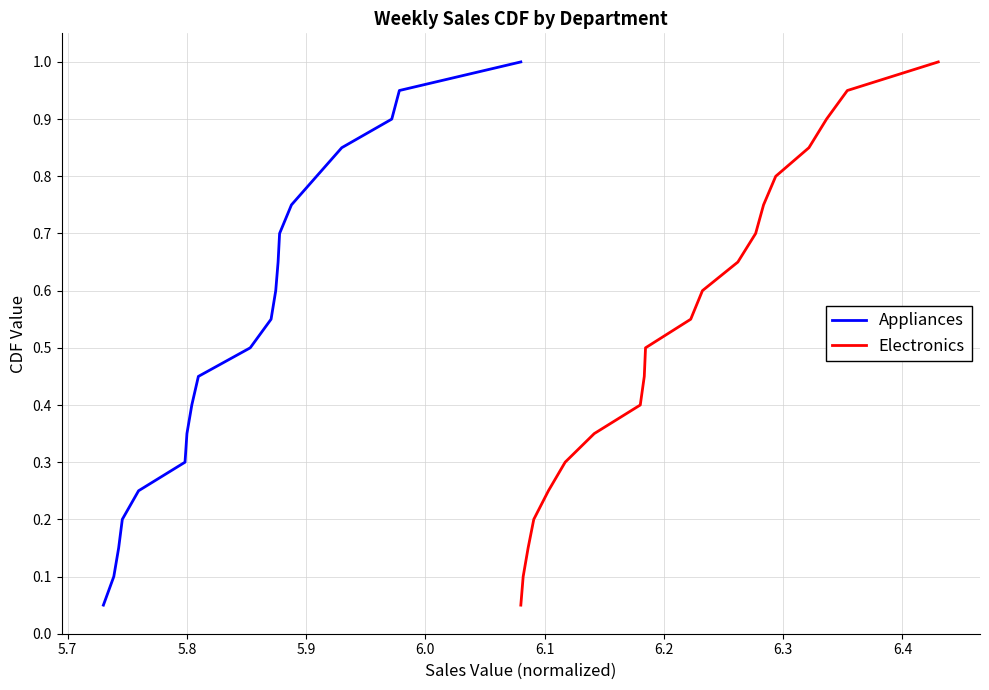

What position from the left is 6.2?

7